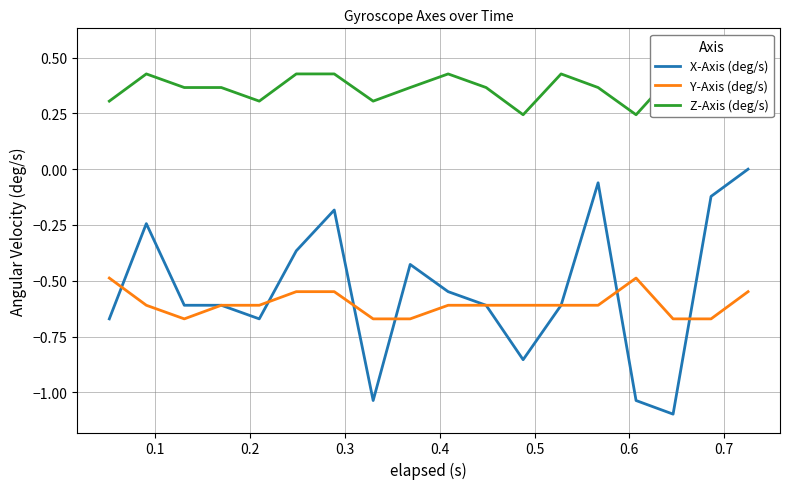

What is the lowest value of the X-Axis (deg/s) series?

-1.1